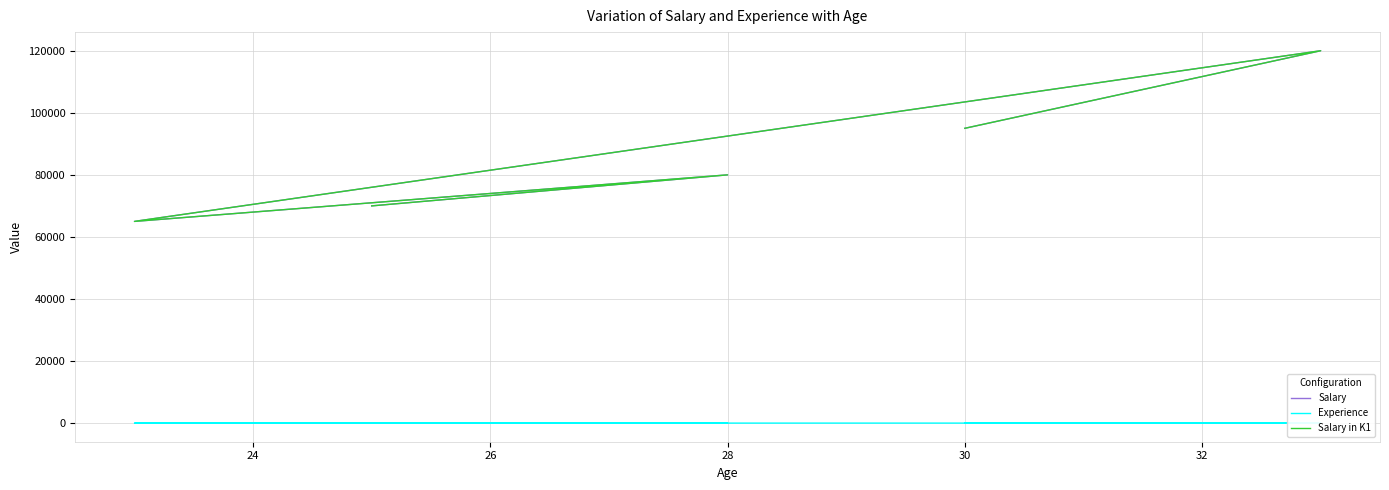

True or false: Experience and Salary intersect in this chart.

False